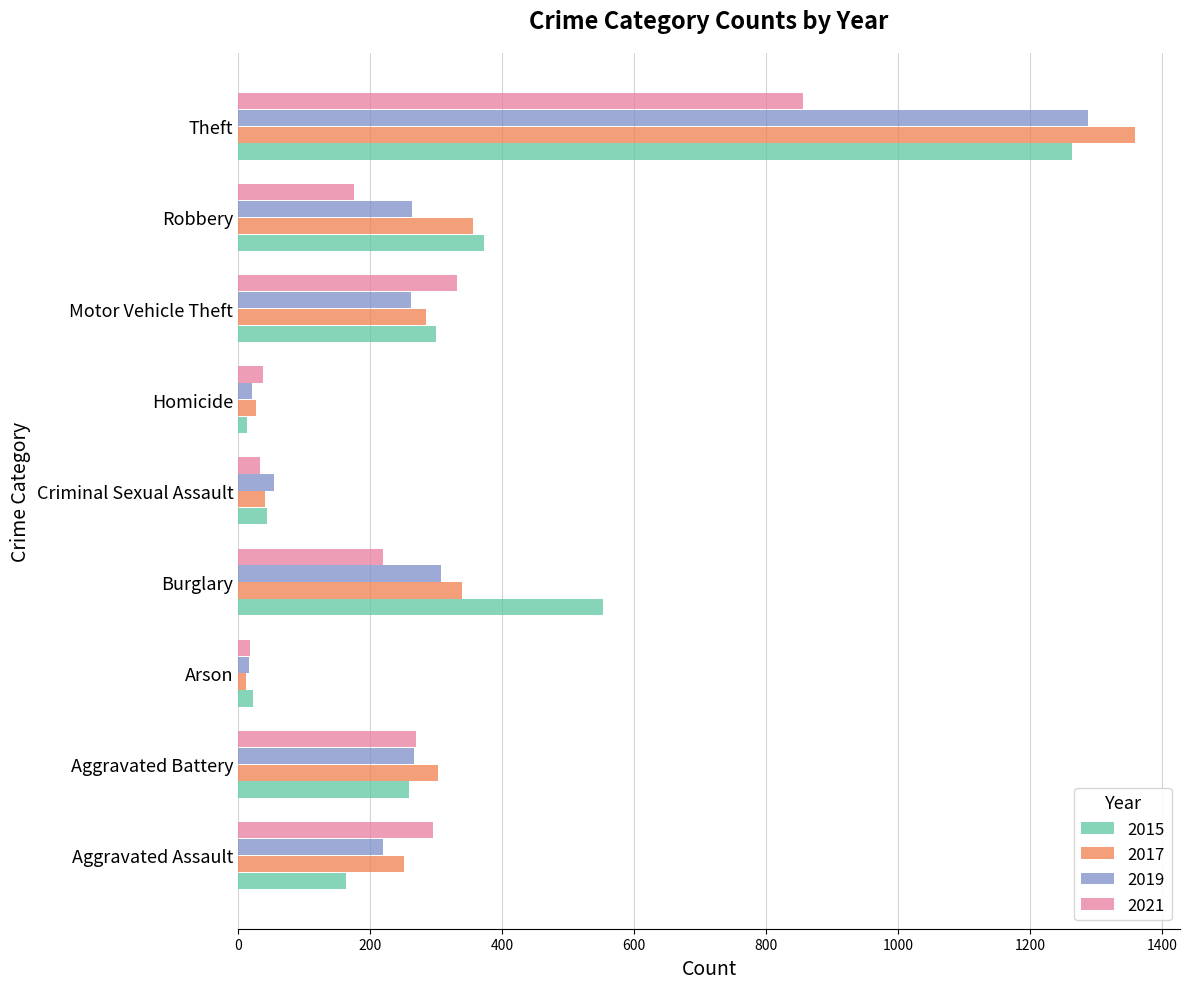

Between Aggravated Assault and Theft, which series saw the biggest shift?

2017